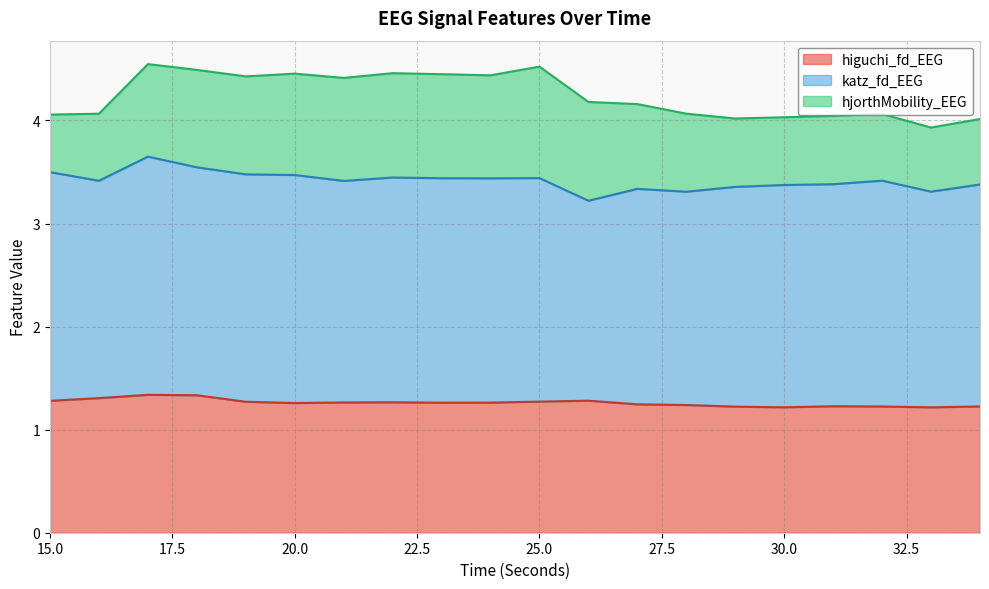

True or false: higuchi_fd_EEG and katz_fd_EEG intersect in this chart.

False